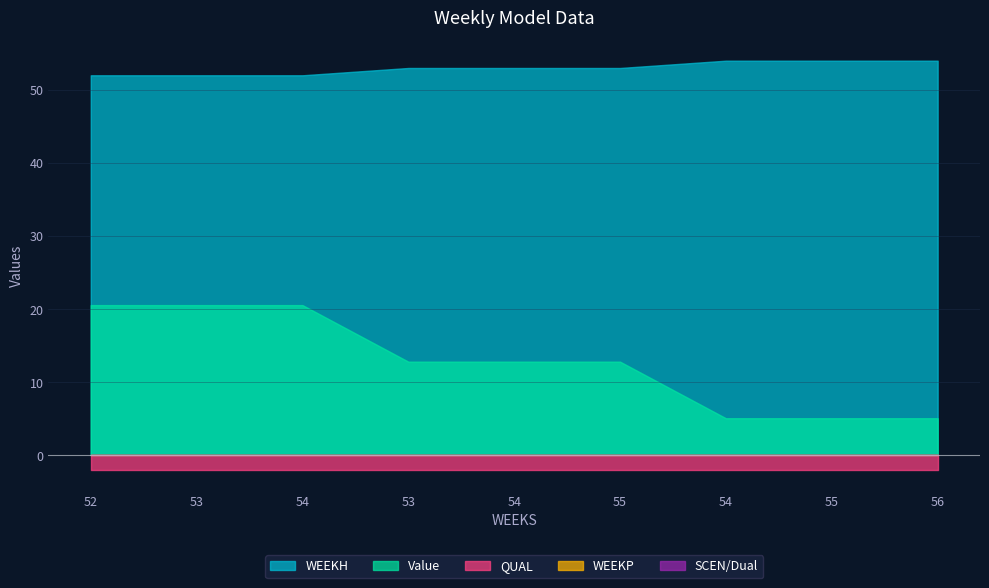

Is it true that Dual equals 0.0 at 52?

True